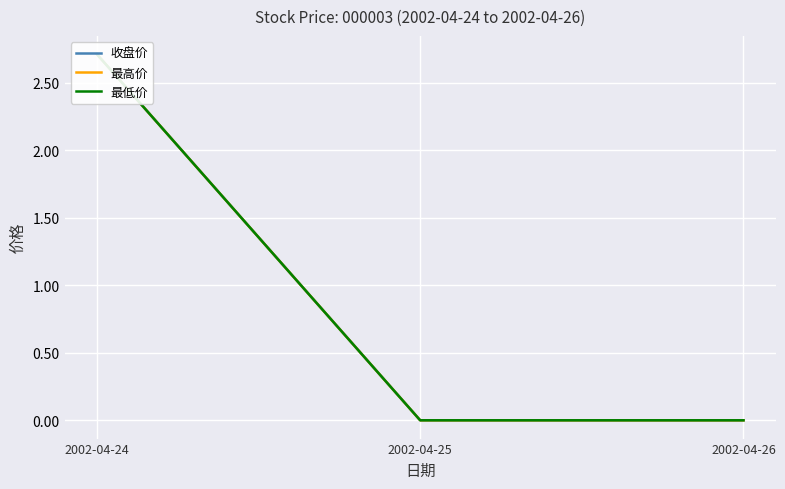

What are all the series names shown in the legend?

收盘价, 最高价, 最低价